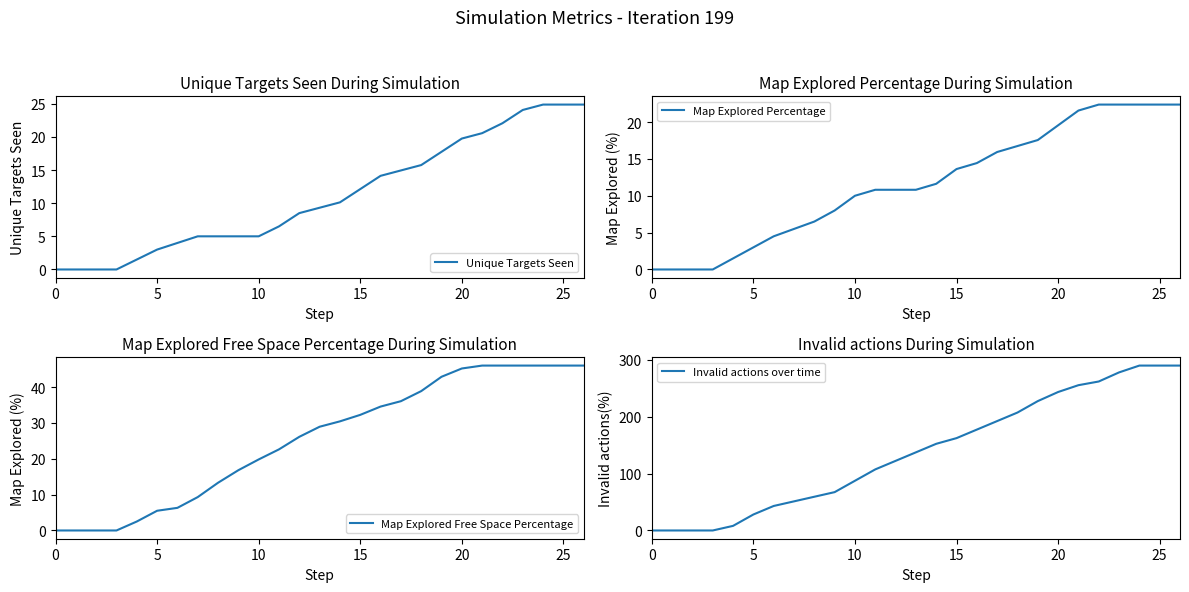

How many categories are shown in the chart?

27